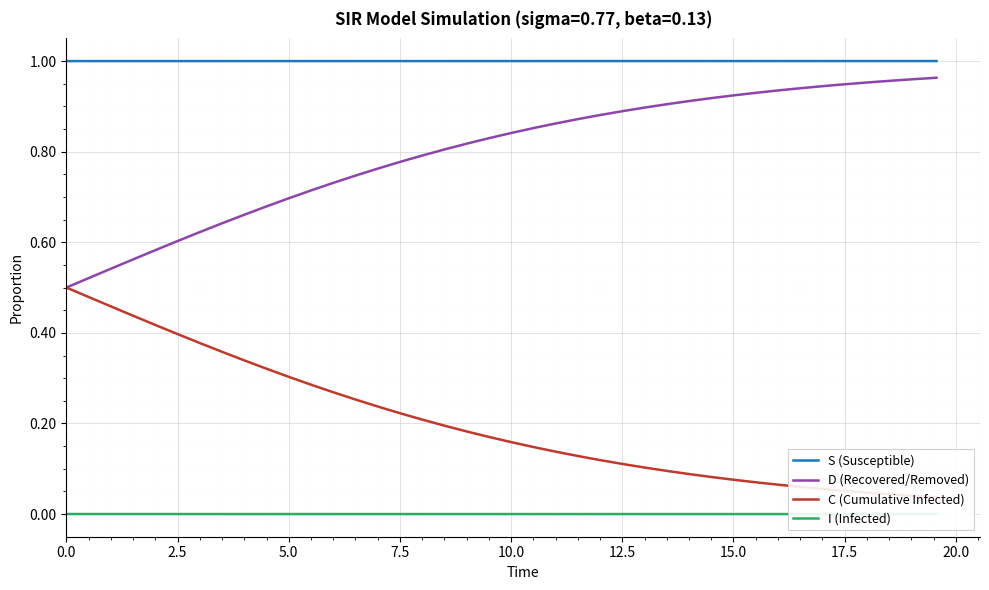

How many data points does each series have?

40